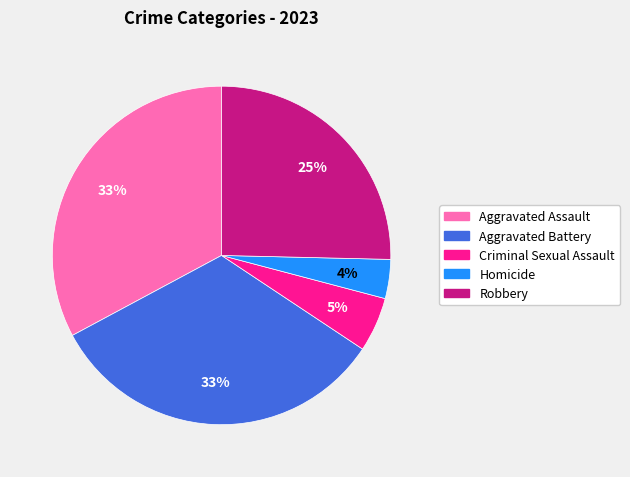

To the nearest percent, what is the difference between the largest and smallest slice percentages?

29%